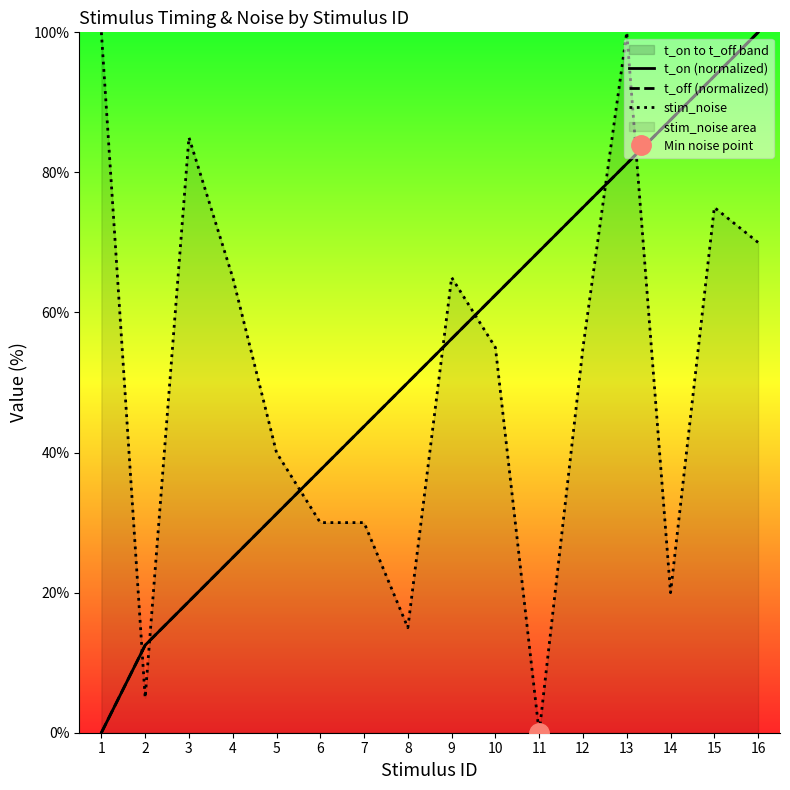

What is the difference between the highest and lowest values at 10?

7.5